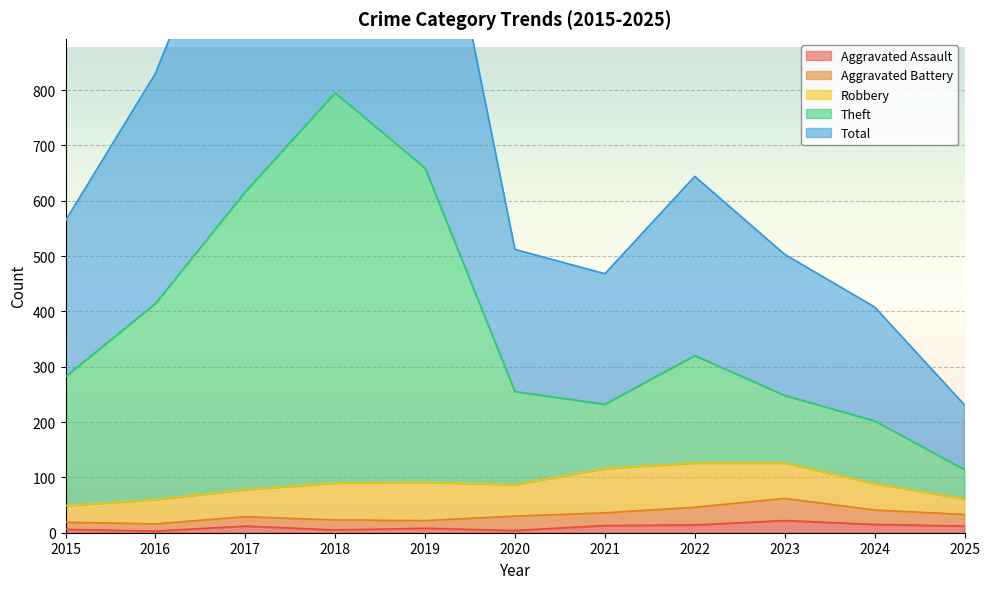

What is the highest value of the Aggravated Assault series?

22